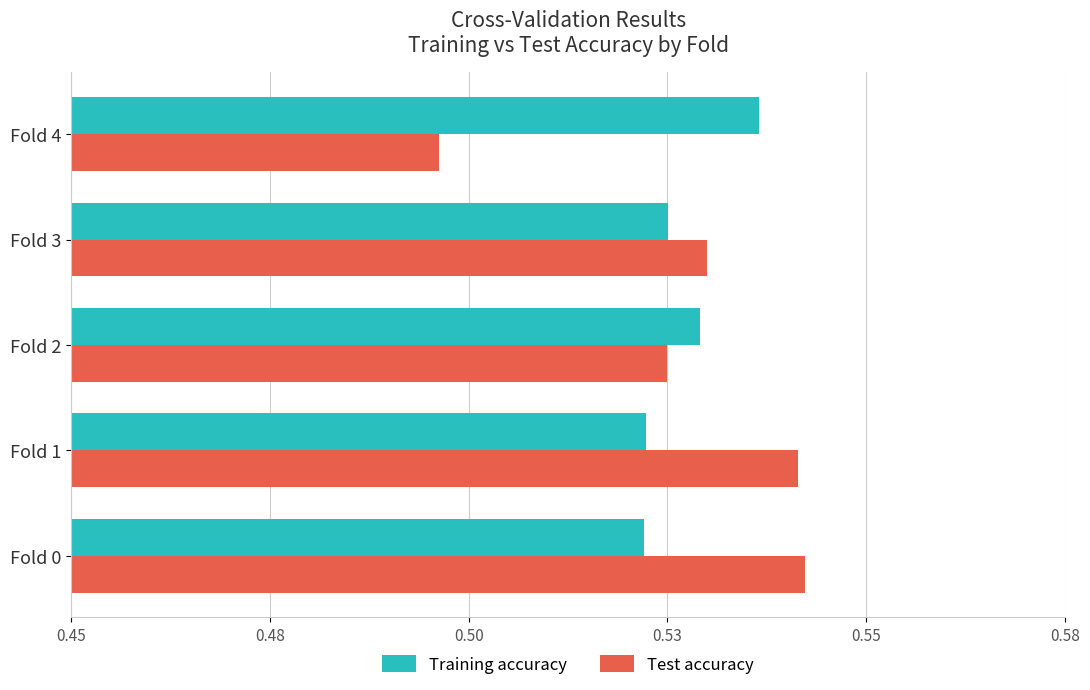

Which series has the largest total across all categories?

Training accuracy